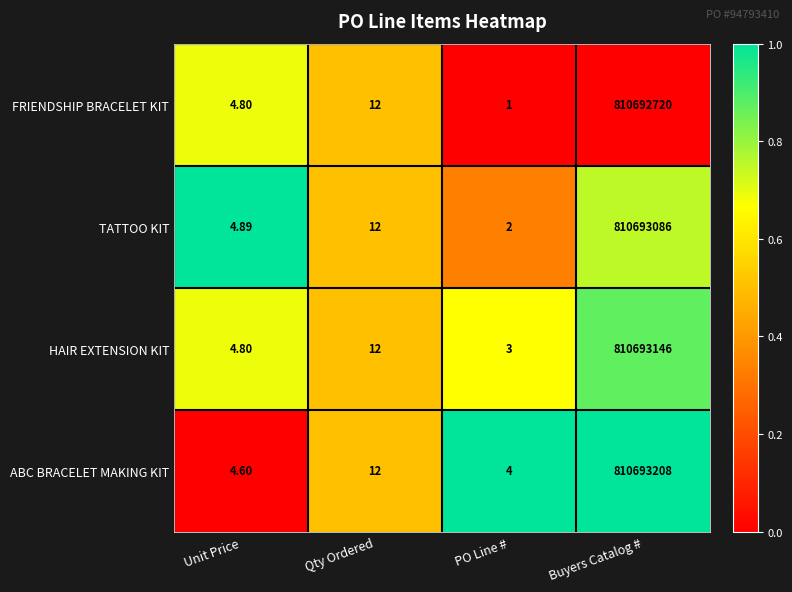

At Buyers Catalog #, list the series in order from largest to smallest.

ABC BRACELET MAKING KIT, HAIR EXTENSION KIT, TATTOO KIT, FRIENDSHIP BRACELET KIT